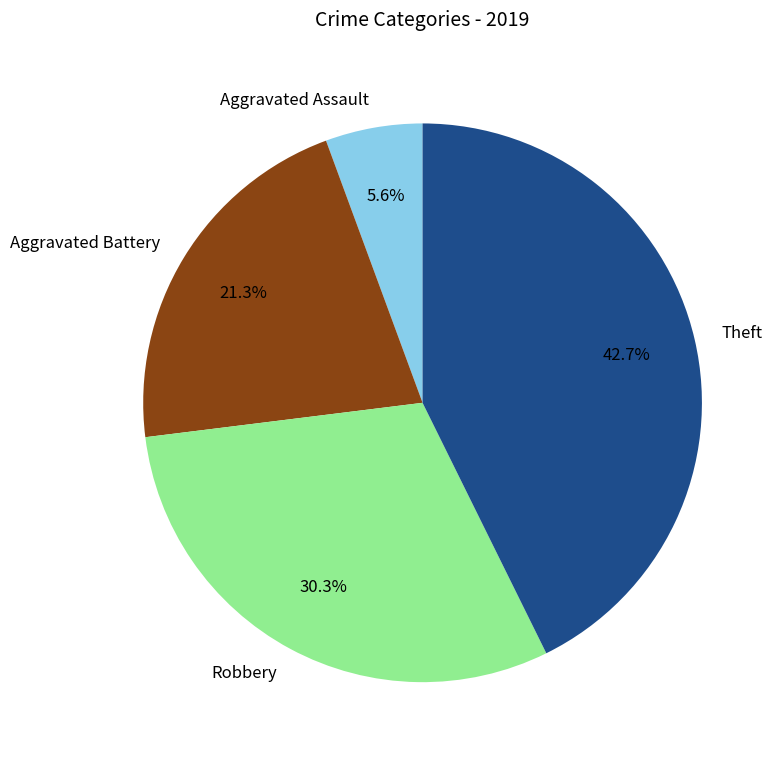

Is there any slice that represents more than half of the pie?

No